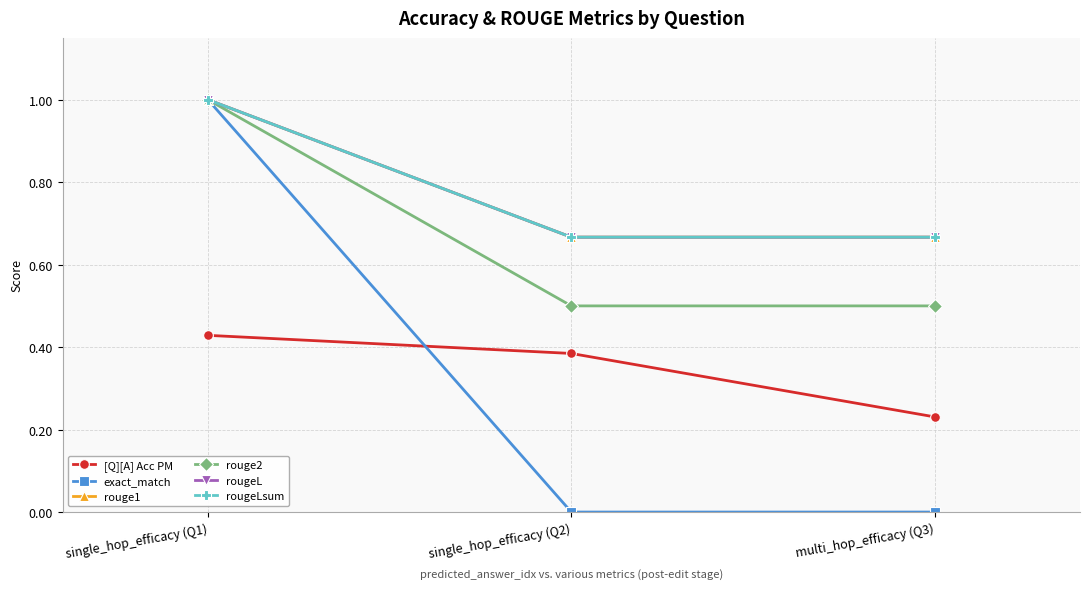

Rank the categories by exact_match value from lowest to highest.

single_hop_efficacy (Q2), multi_hop_efficacy (Q3), single_hop_efficacy (Q1)